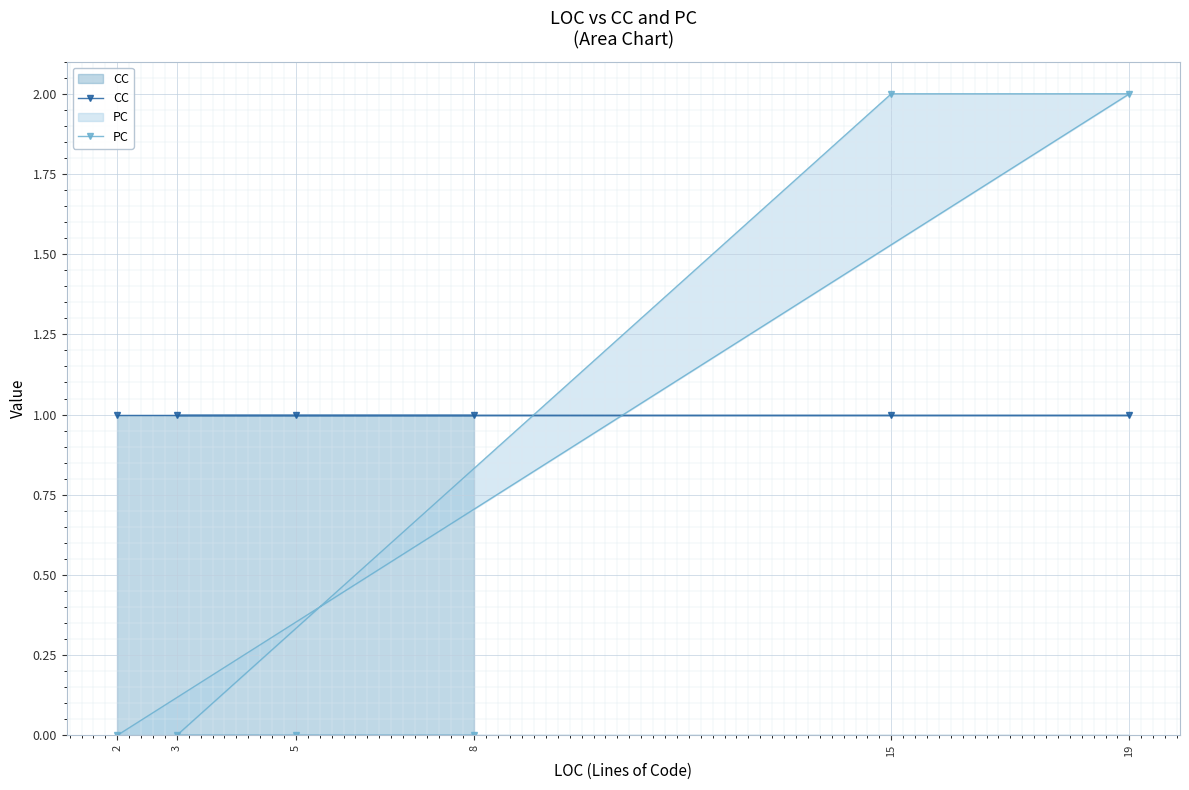

Rank the categories by PC value from highest to lowest.

15, 19, 8, 5, 3, 2